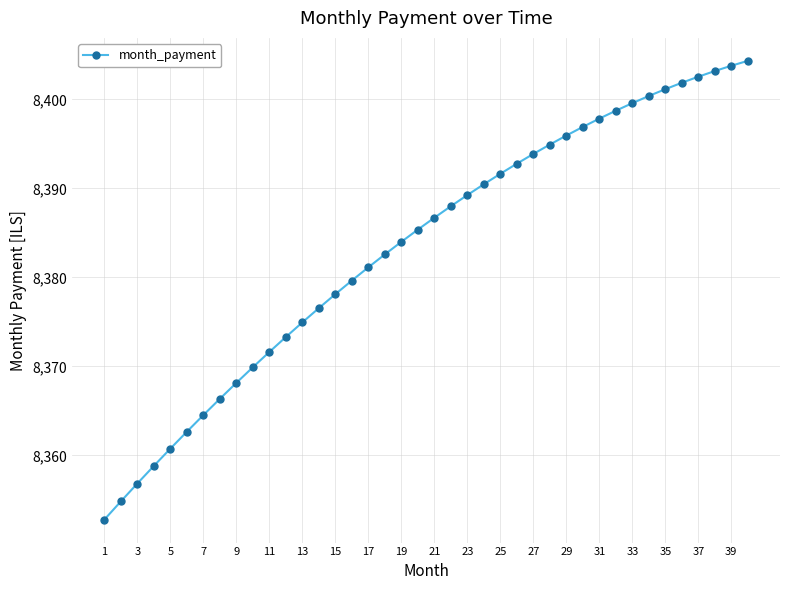

What is the difference between the maximum and minimum values?

51.6